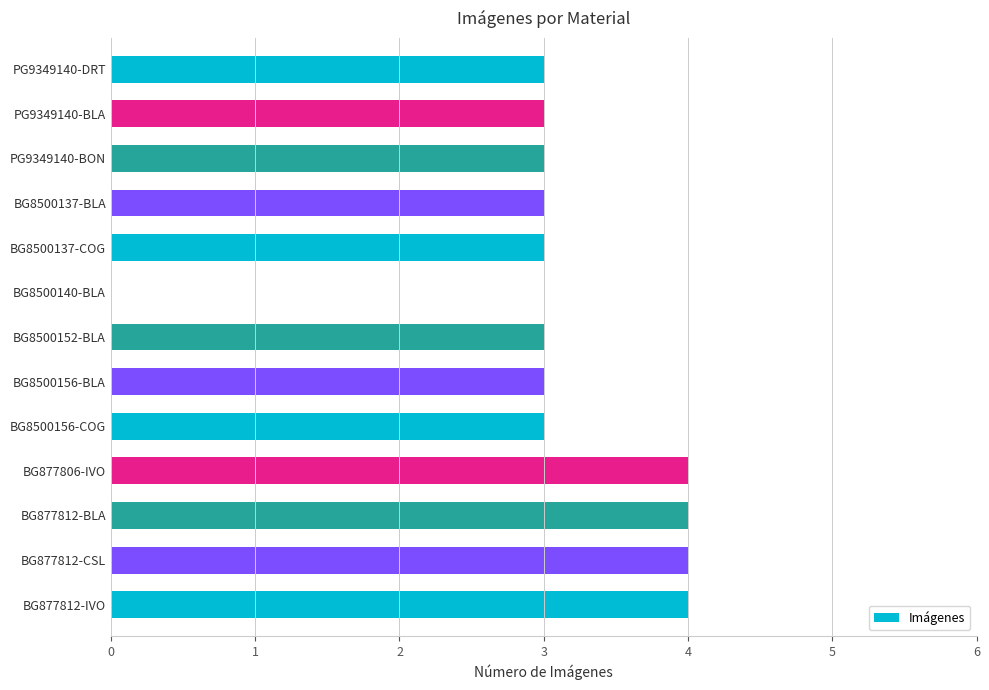

What is the sum of all values?

40